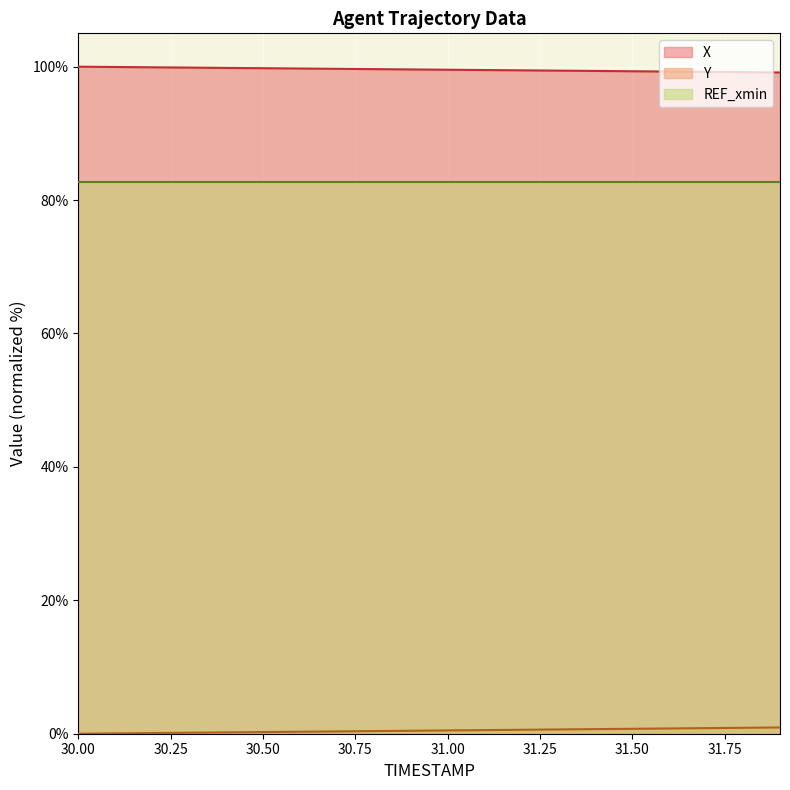

The value of X at 31.6 is 99.3. True or false?

True